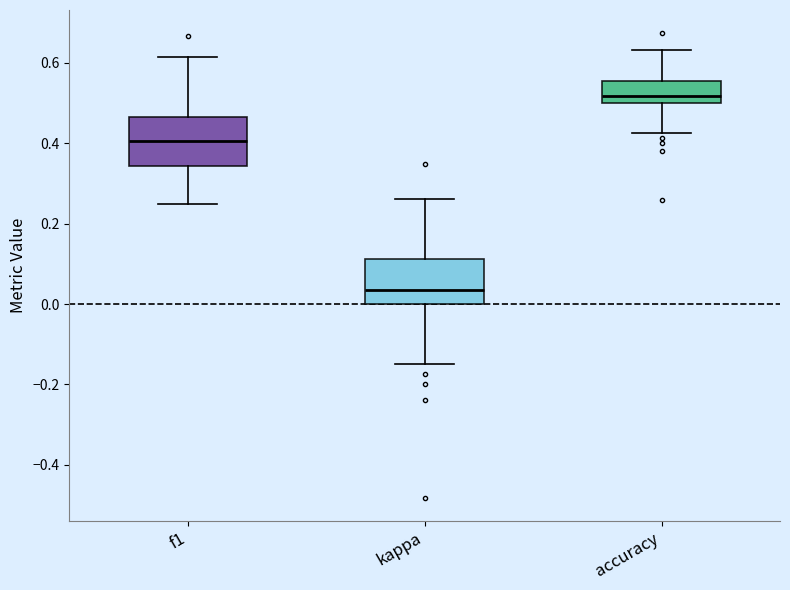

Reading left to right, read every box against the y-axis: the position of its median line, the range the box covers, and the ends of its whiskers. The values are not printed on the chart, so give them approximately, as read against the axis.

f1: median 0.40, box 0.34 to 0.46, whiskers 0.26 to 0.62
kappa: median 0.04, box 0.00 to 0.12, whiskers -0.14 to 0.26
accuracy: median 0.52, box 0.50 to 0.56, whiskers 0.42 to 0.64